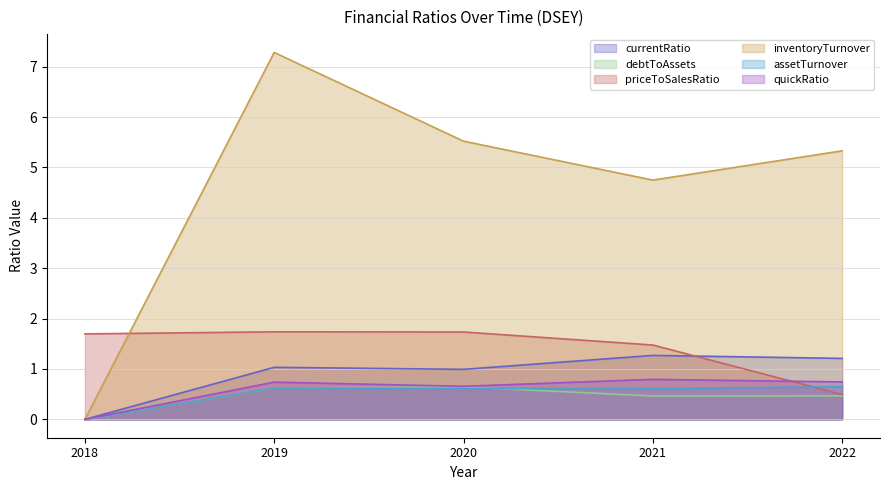

True or false: assetTurnover and currentRatio intersect in this chart.

False